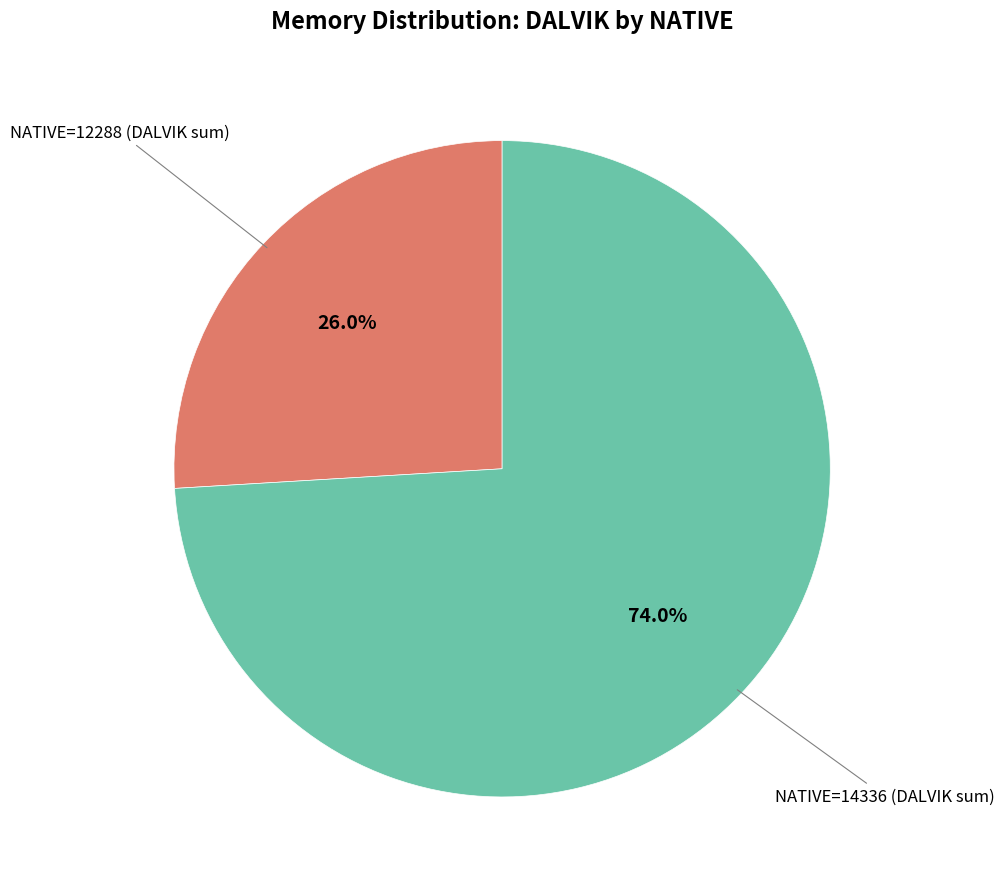

Count the number of slices in the pie.

2